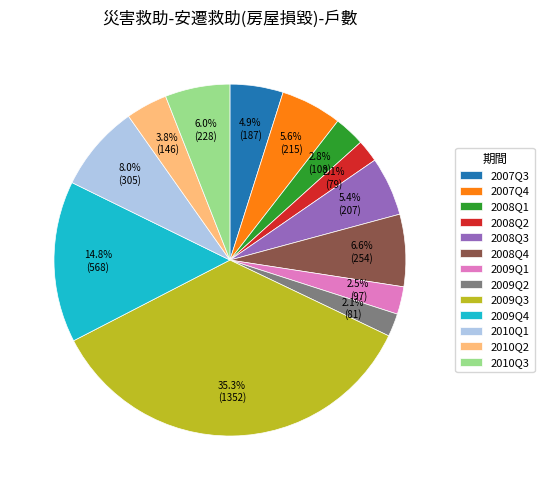

The 2009Q2 slice represents 2% of the pie. True or false?

True